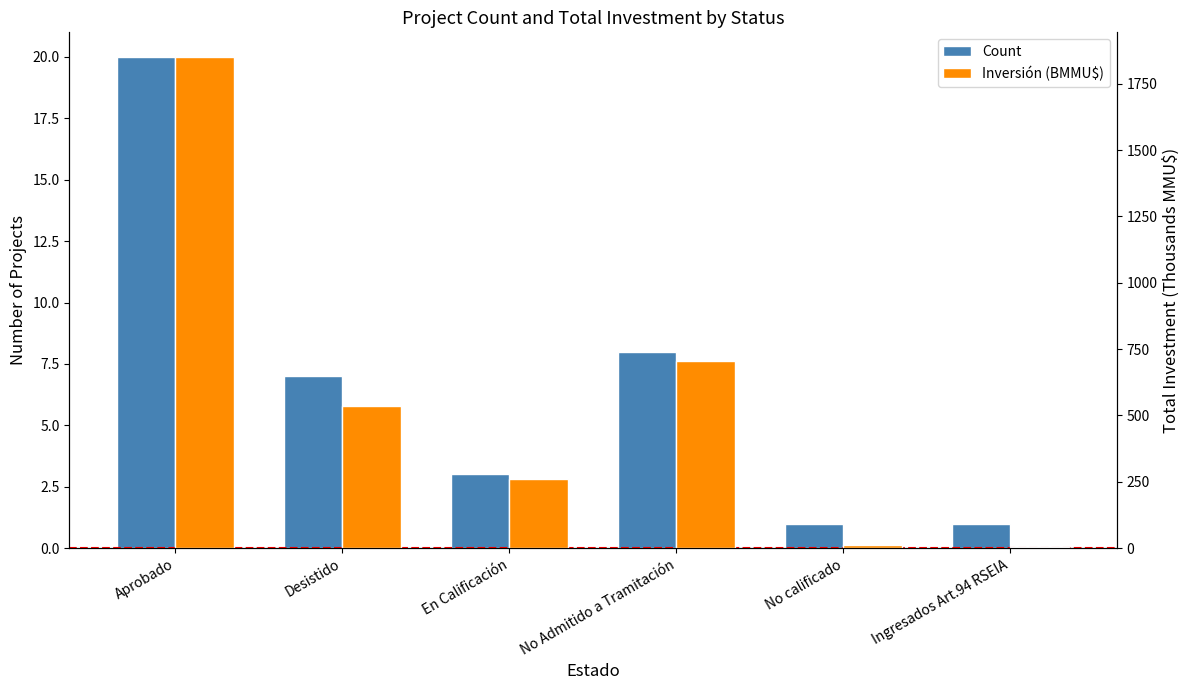

Read the Count value at No Admitido a Tramitación.

8.0